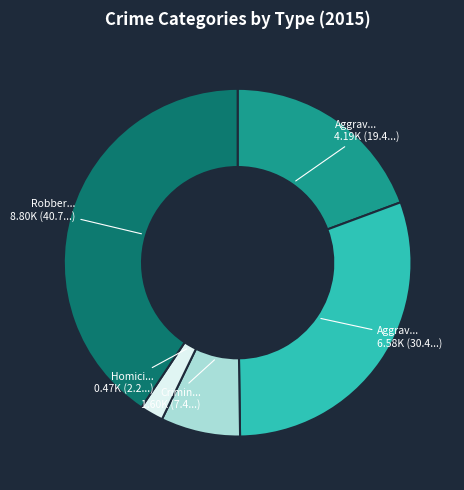

Does any single category account for the majority?

No